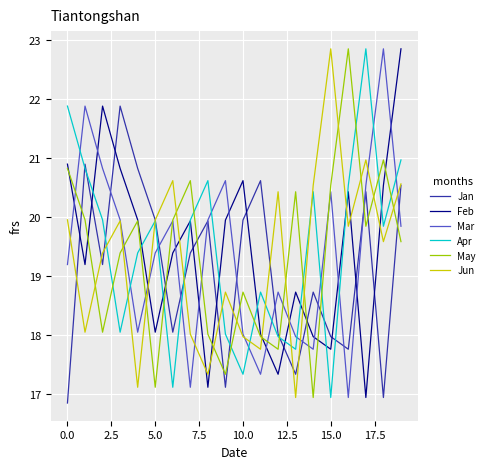

What is the lowest value of the Jun series?

16.9